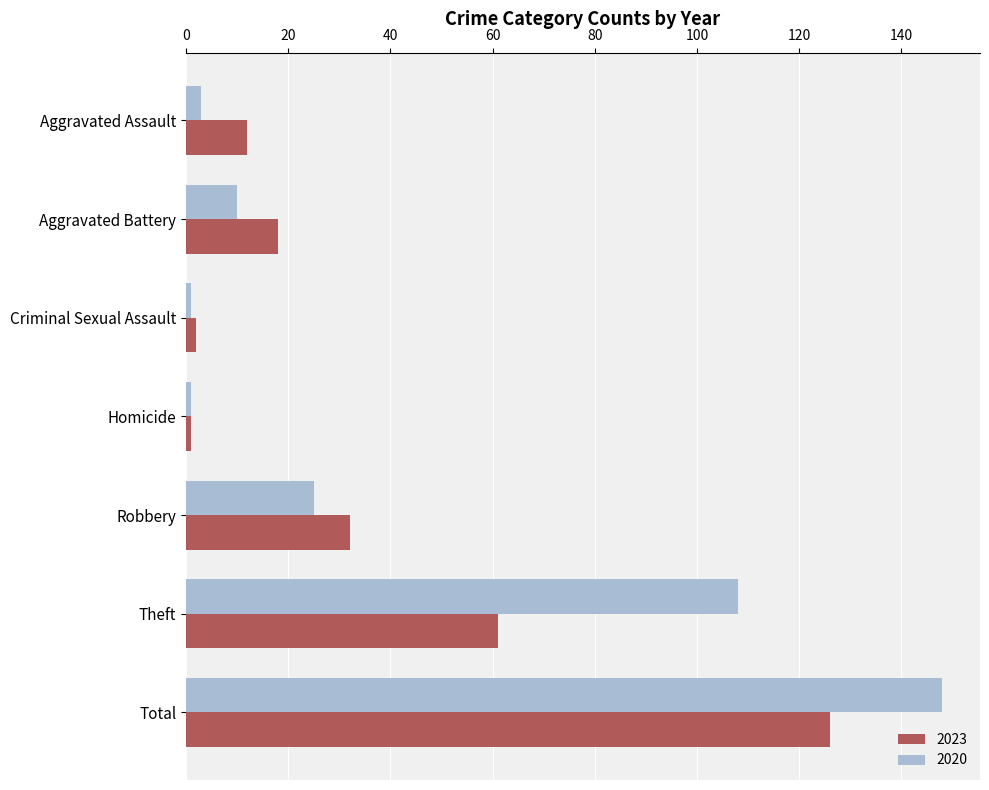

How many values in the 2020 series are below 10?

3